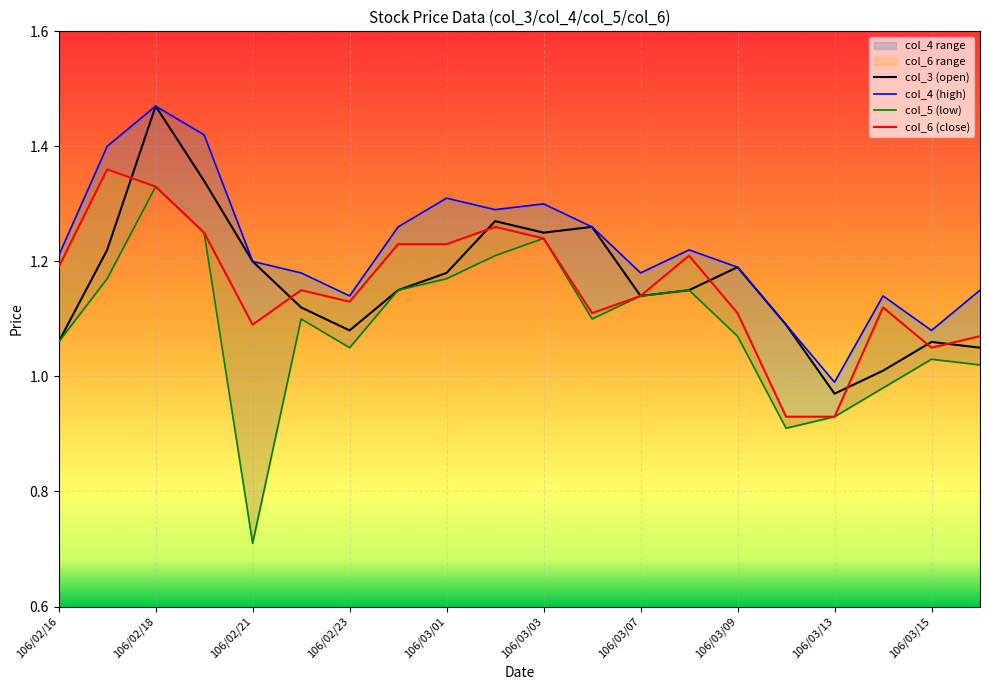

True or false: col_4 and col_3 cross at least once.

False